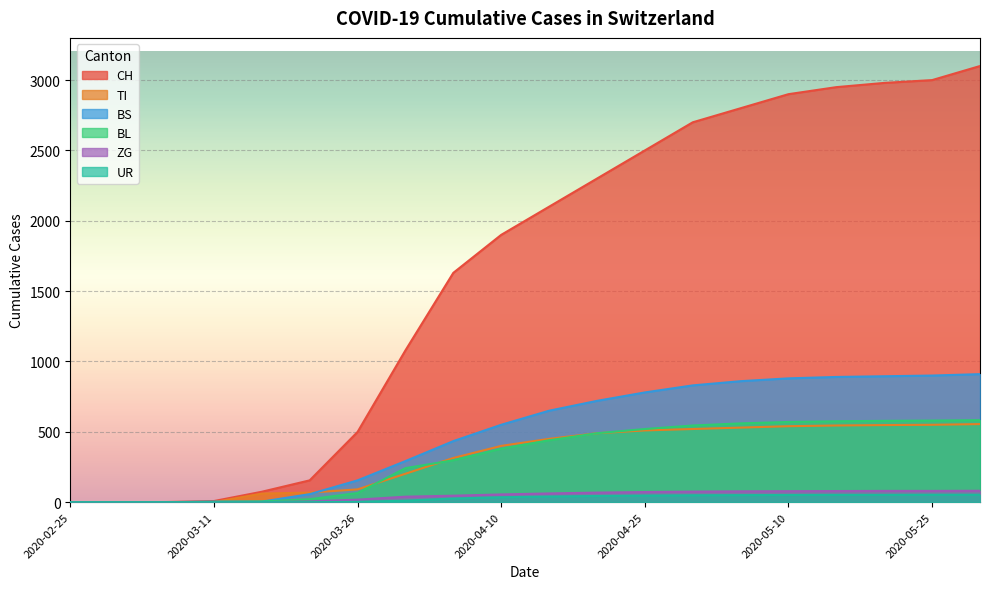

What is the average value of the BS series?

491